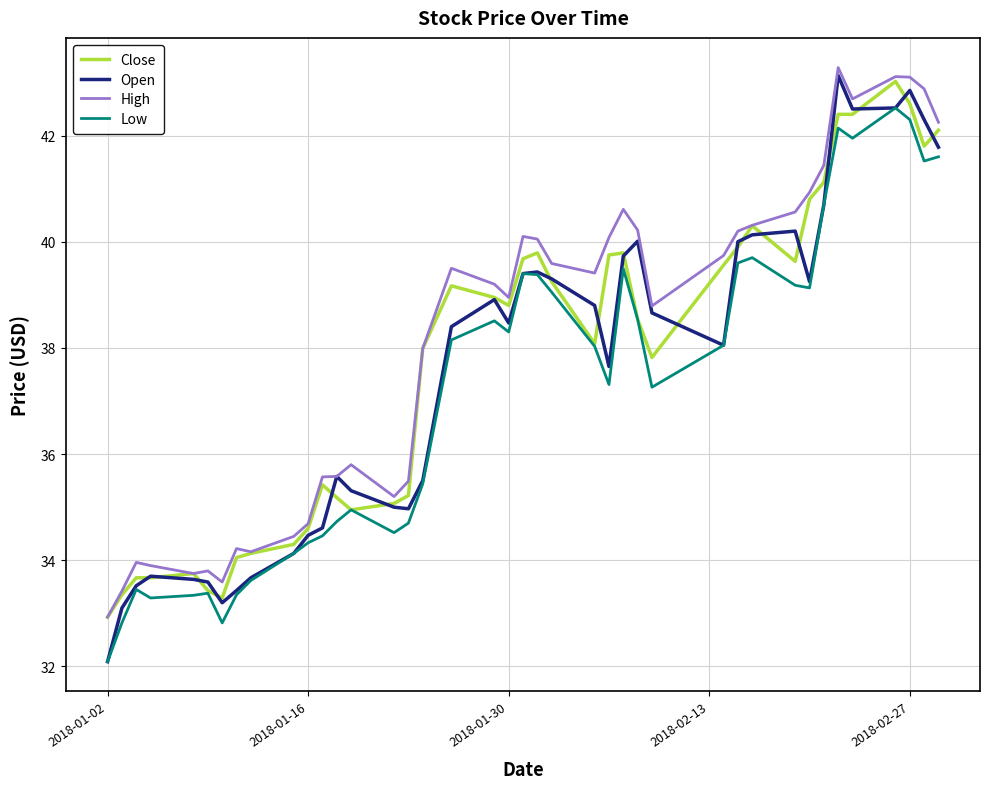

What is the minimum value shown in the chart?

32.1